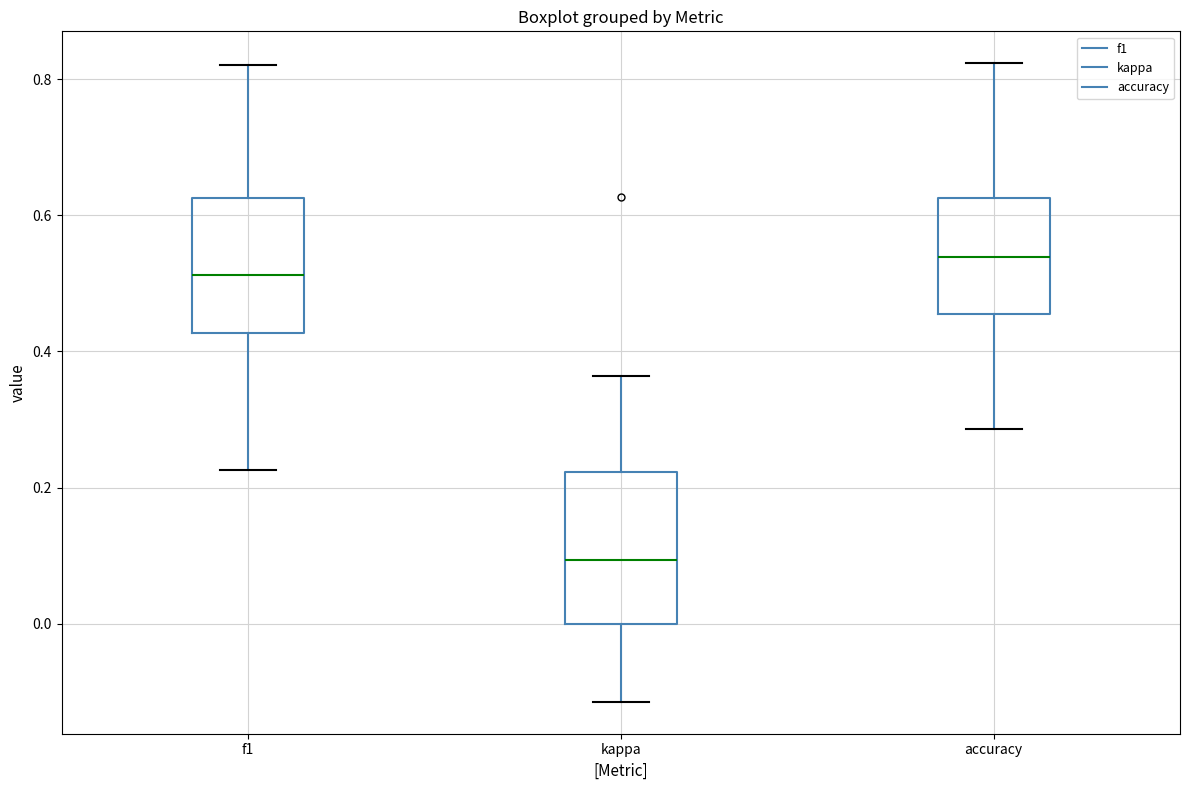

Reading left to right, read every box against the y-axis: the position of its median line, the range the box covers, and the ends of its whiskers. The values are not printed on the chart, so give them approximately, as read against the axis.

f1: median 0.52, box 0.42 to 0.62, whiskers 0.22 to 0.82
kappa: median 0.10, box 0.00 to 0.22, whiskers -0.12 to 0.36
accuracy: median 0.54, box 0.46 to 0.62, whiskers 0.28 to 0.82